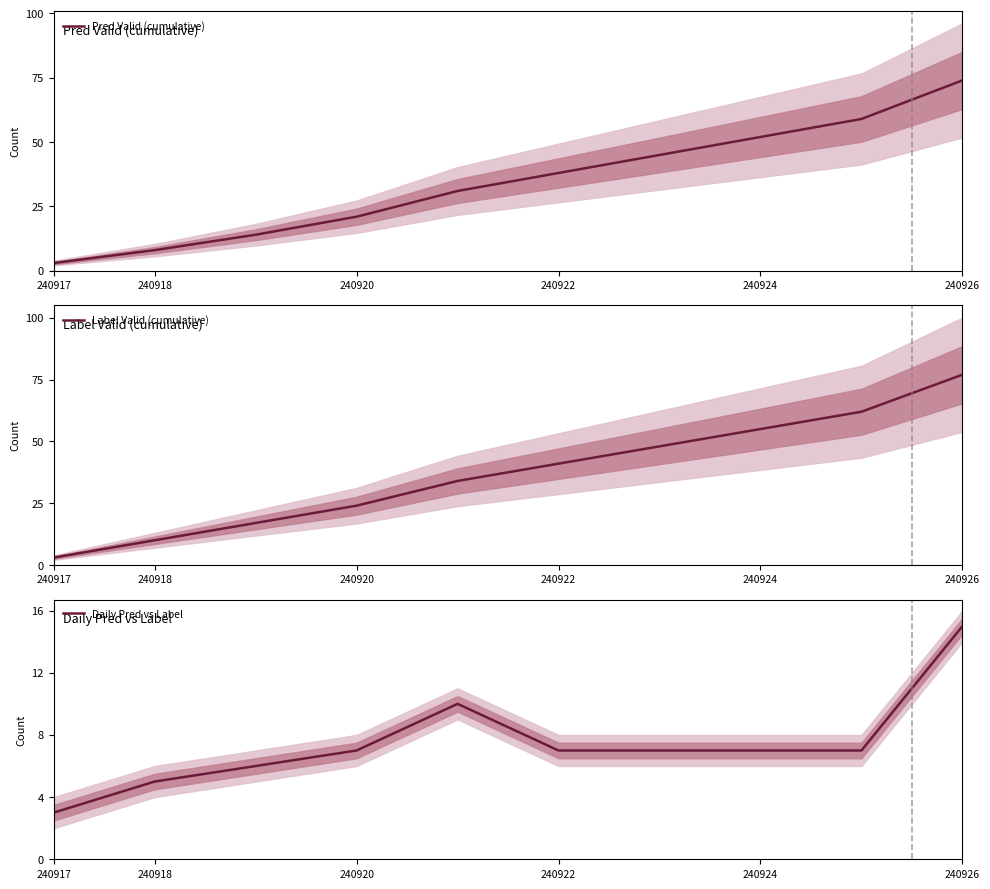

What is the lowest value of the Pred Valid (cumulative) series?

3